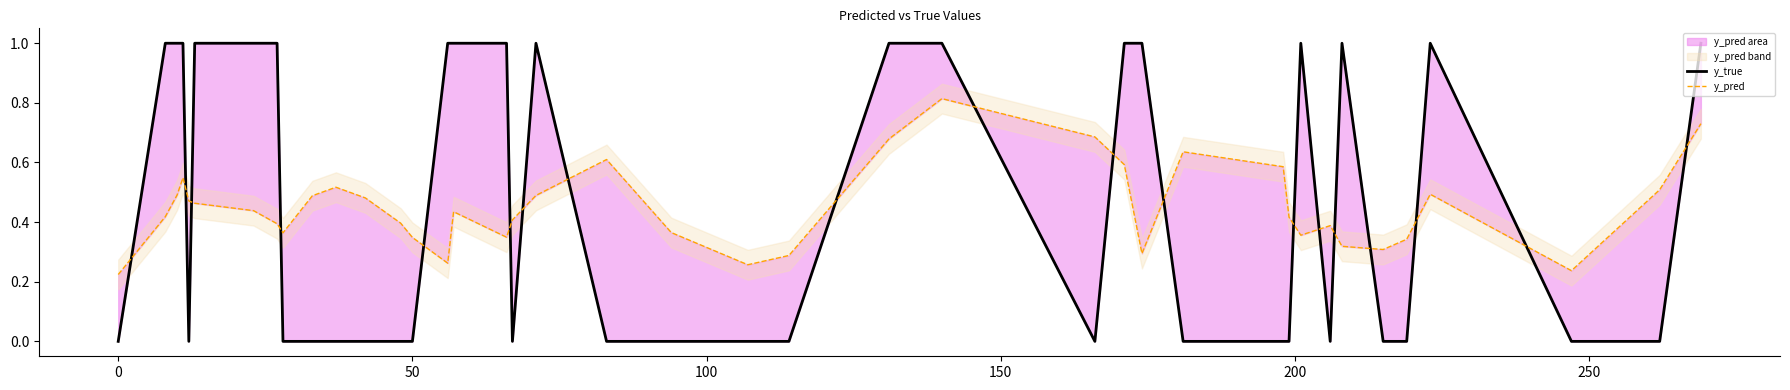

What is the total value across all series at 0?

1.4